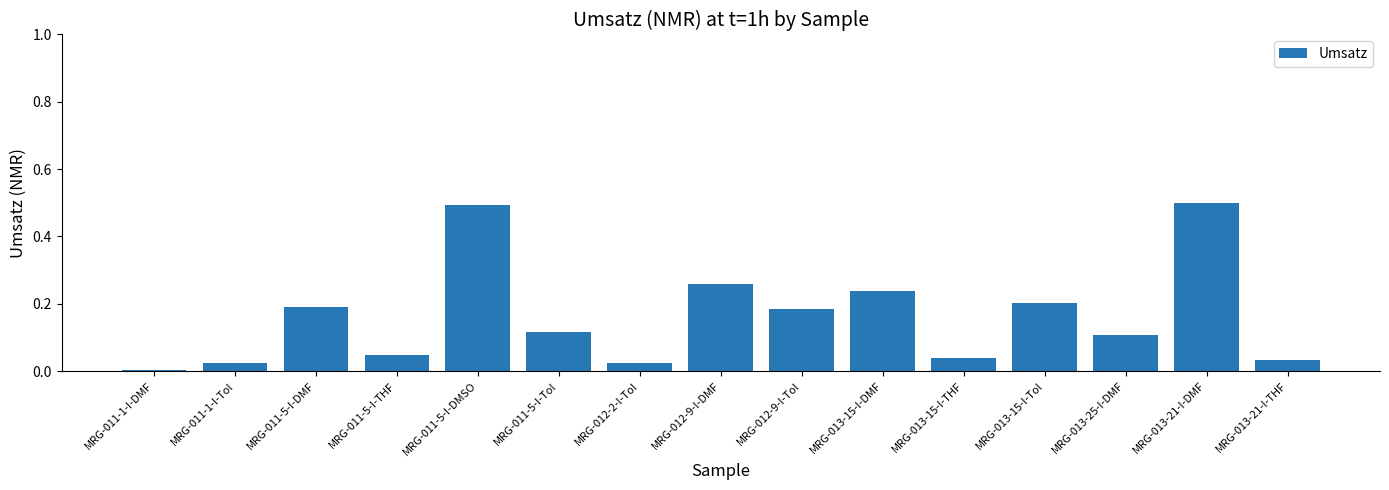

What is the maximum value shown in the chart?

0.5